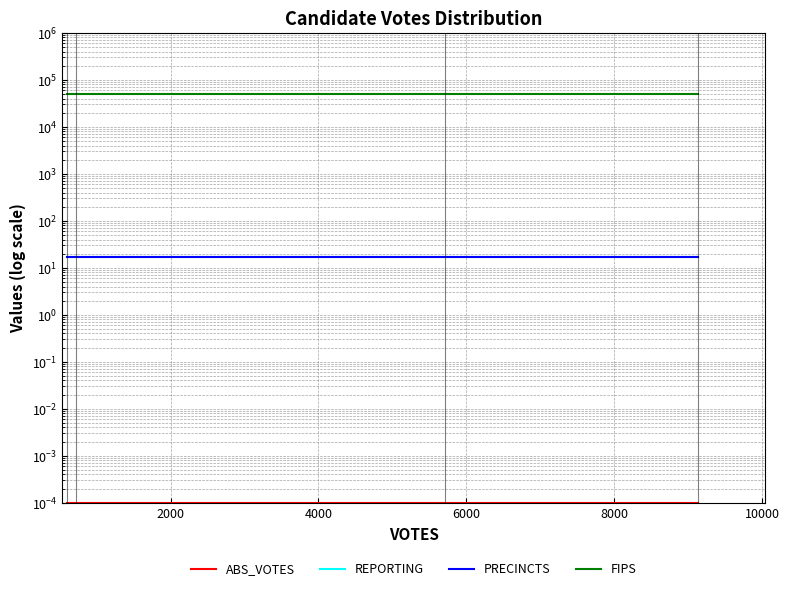

The PRECINCTS series shows 23.5 at 4000. True or false?

False